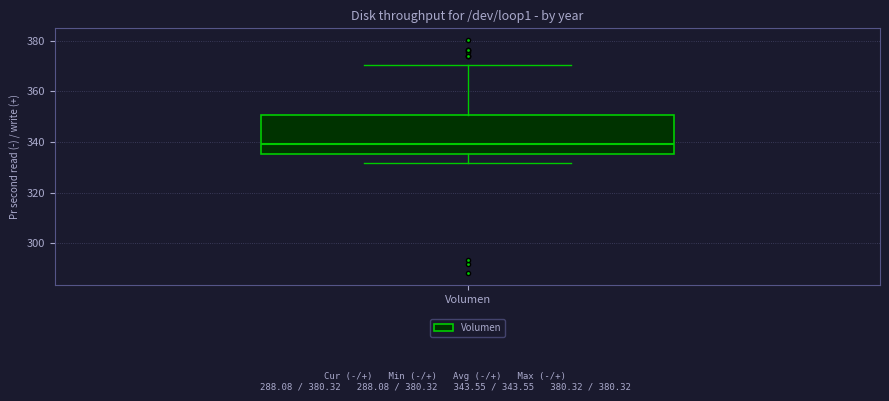

Transcribe this box plot: give where the median line is, the range the box spans, and where the two whiskers end, as read against the y-axis. The values are not printed on the chart, so give them approximately, as read against the axis.

median 340, box 336 to 350, whiskers 332 to 370